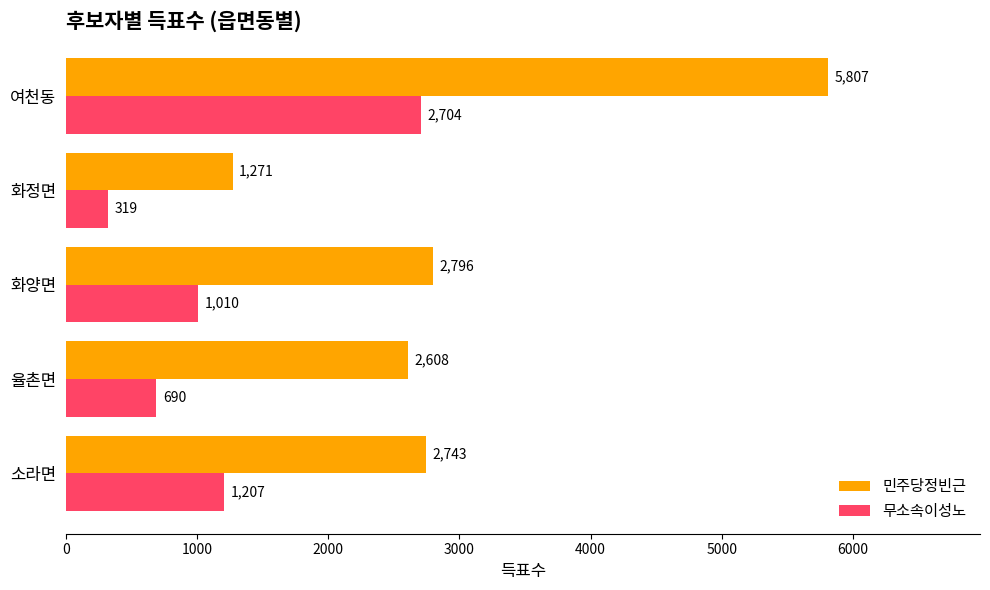

How many data points does each series have?

5